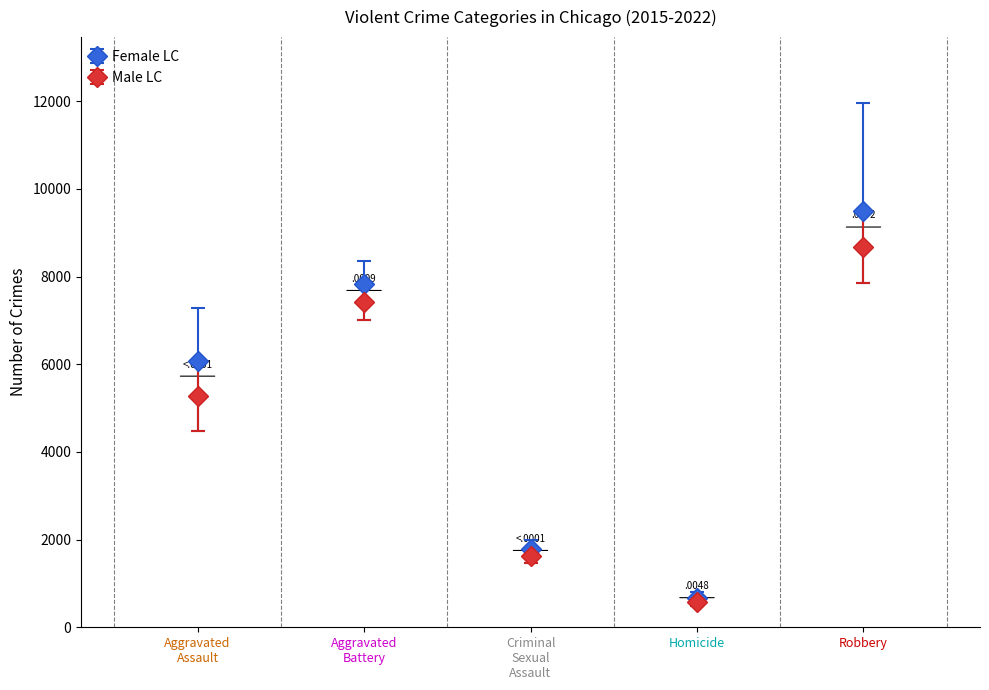

What is the label of the 5th point from the left?

Robbery